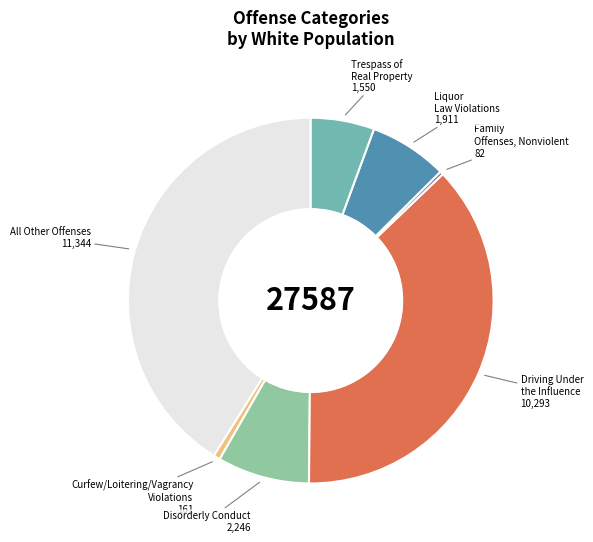

Is the sum of Driving Under the Influence and Curfew/Loitering/Vagrancy Violations greater than half?

No